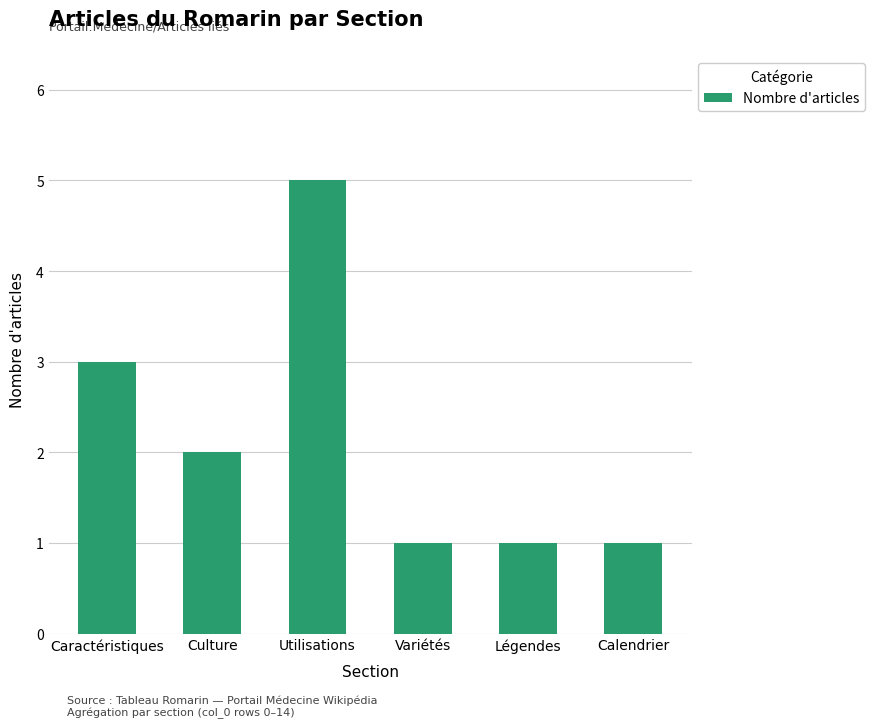

Which has a higher value, Culture or Caractéristiques?

Caractéristiques